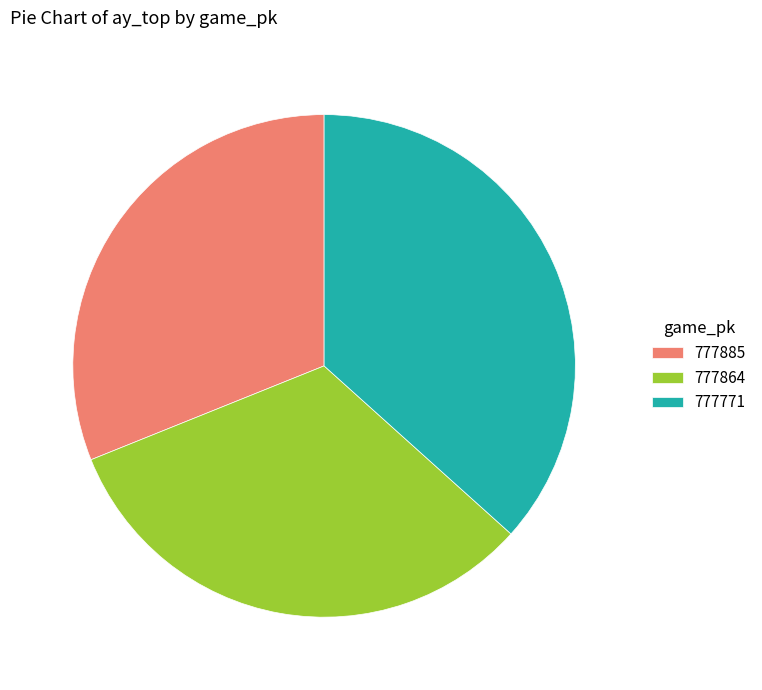

Approximately how many times larger is the value at 777885 compared to 777771?

0.8